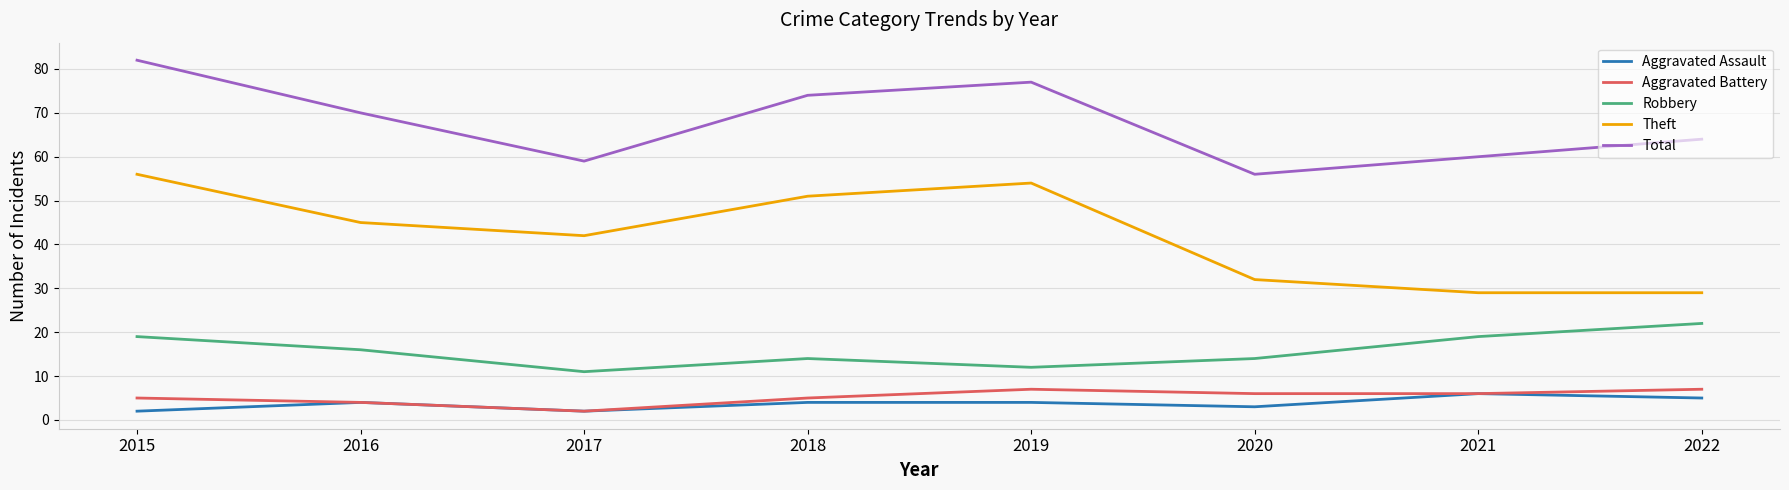

At which label does Theft reach its peak?

2015